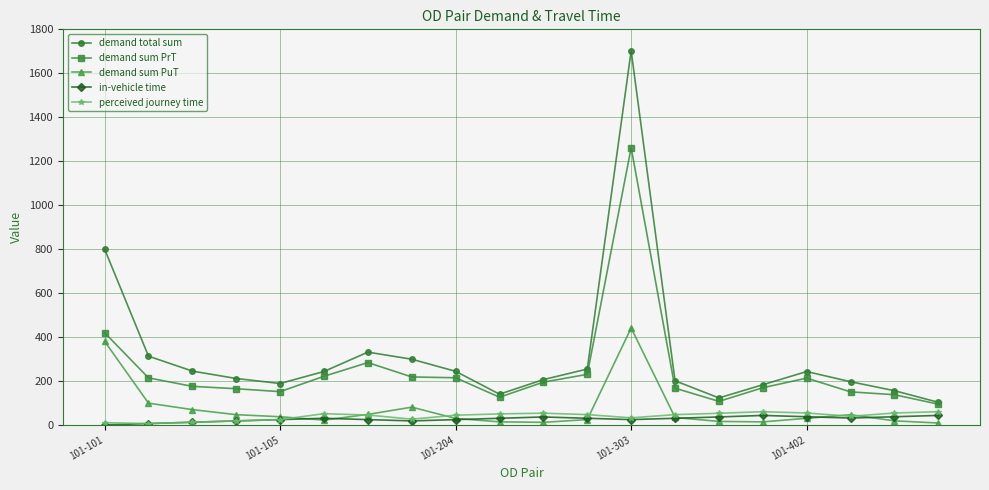

What is the greatest value displayed?

1702.3